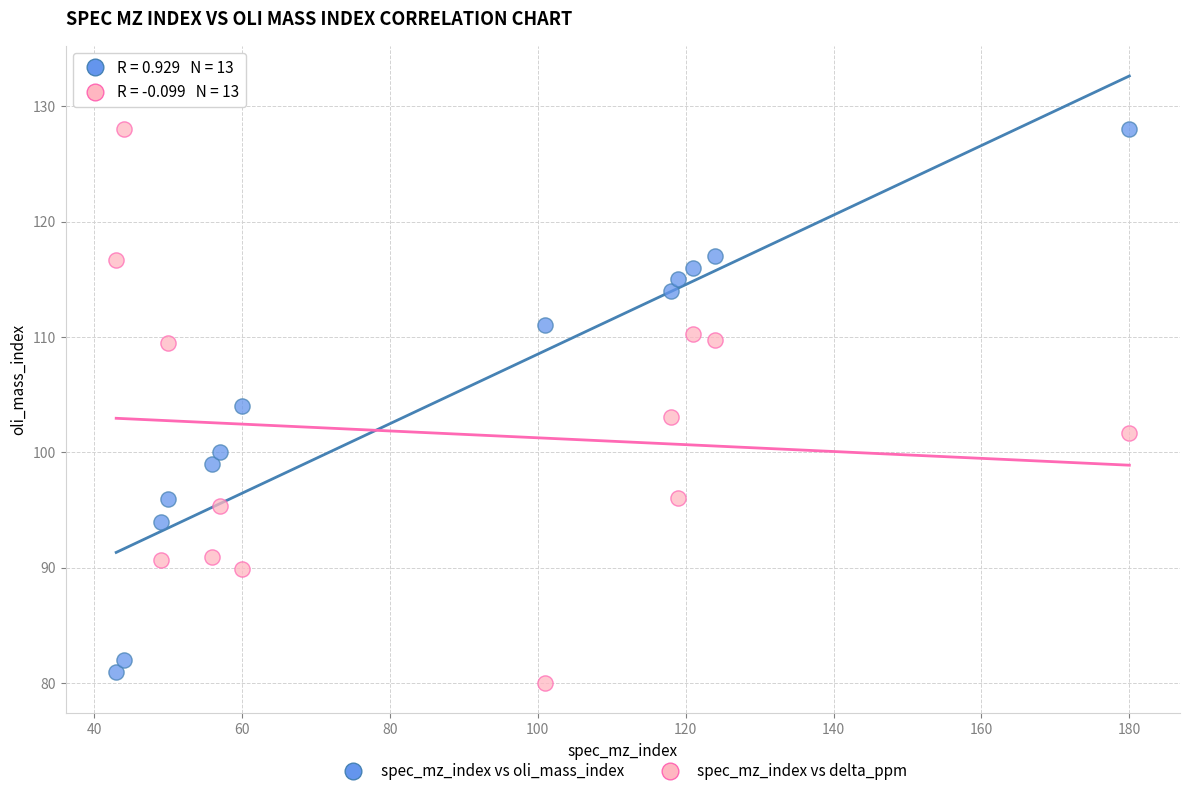

What is the X range (max minus min) for the scatter plot?

137.0